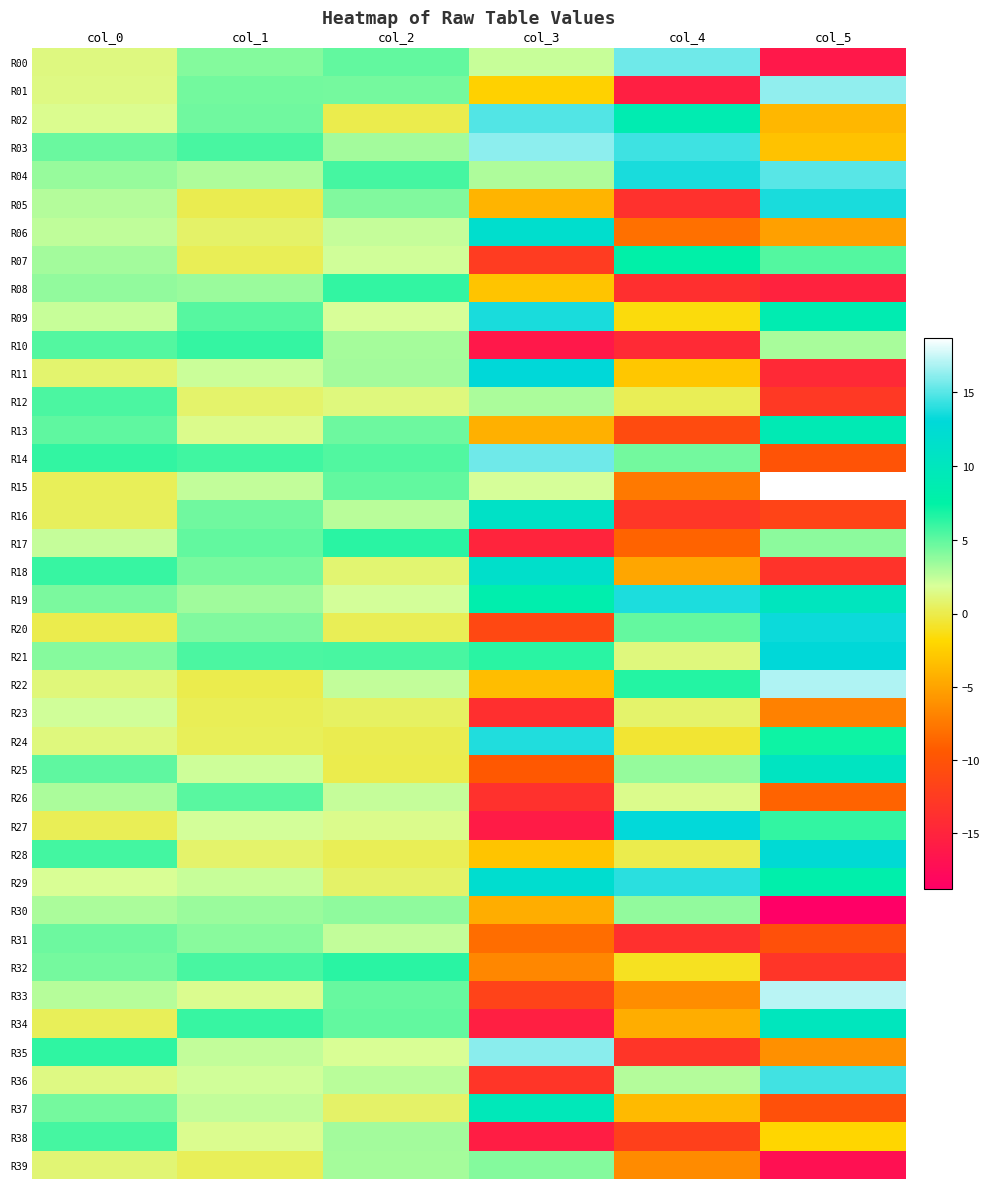

What is the maximum value shown in the chart?

18.7